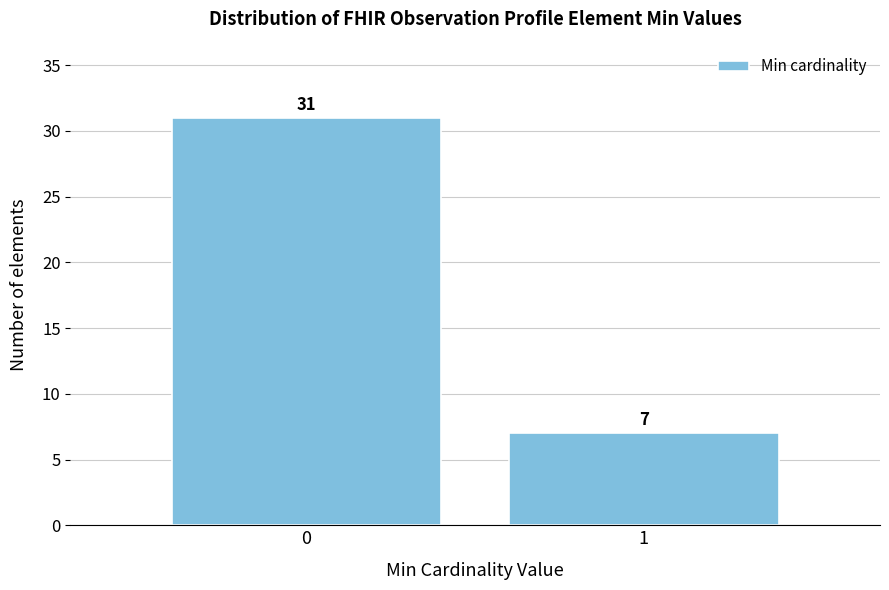

Reading right to left, extract all data points from this chart.

1=7	0=31